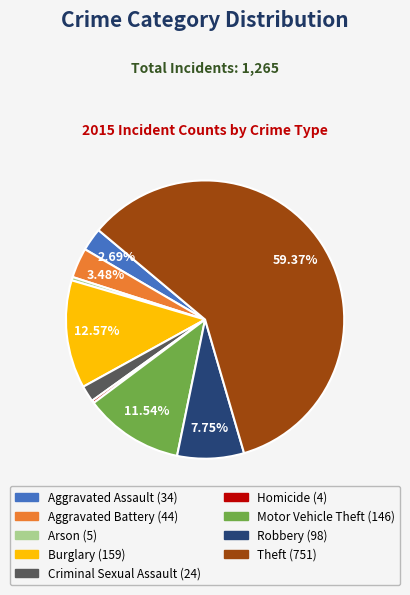

Count the number of slices in the pie.

9